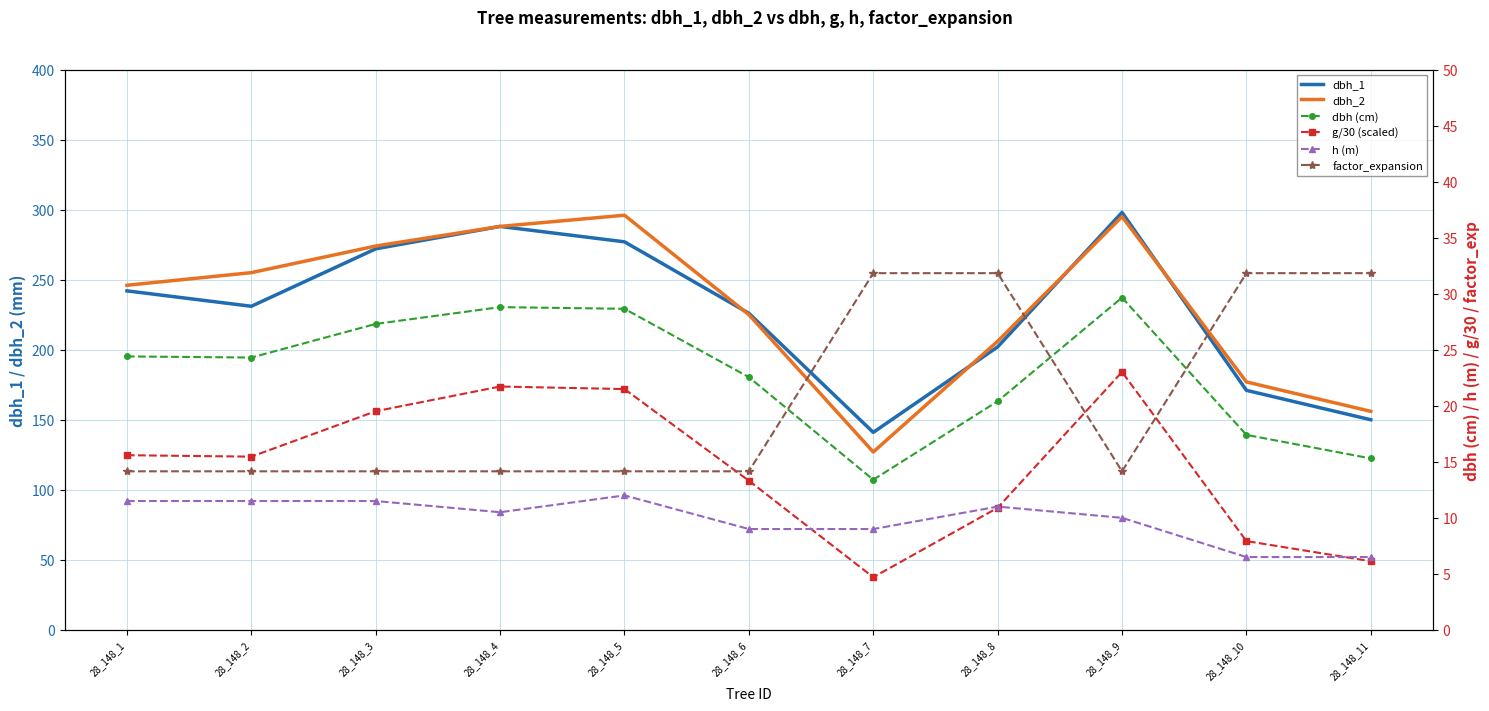

At which label does h (m) first exceed 10?

28_148_1